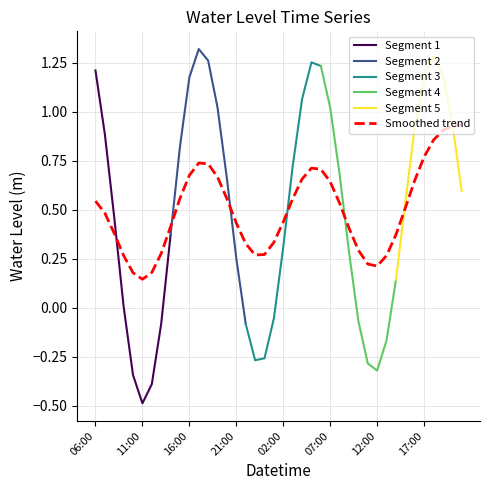

What position from the left is 2023-09-04 03:00?

22